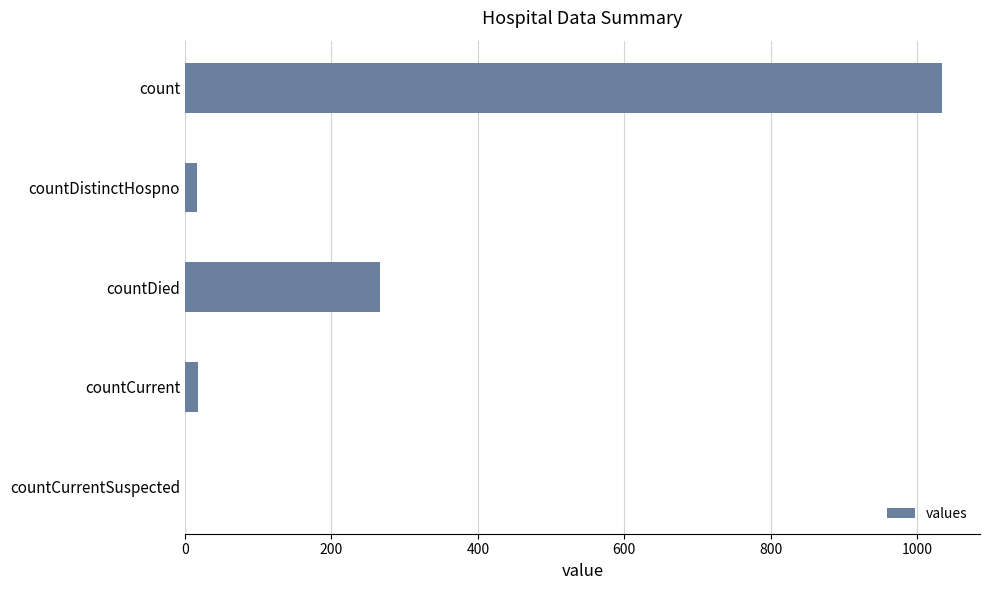

What is the sum of all values?

1334